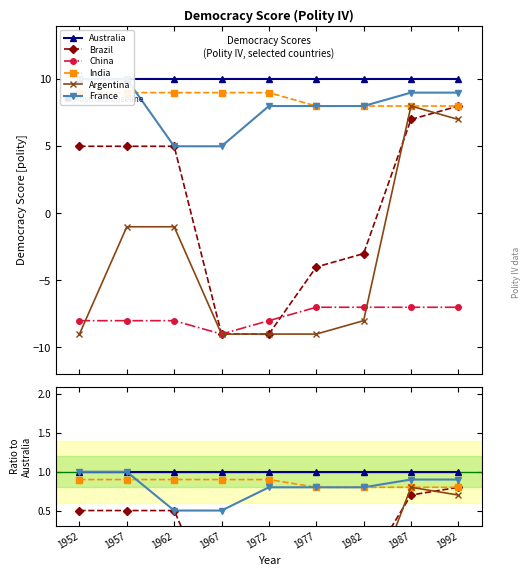

What is the total value across all series at 1977?

0.6